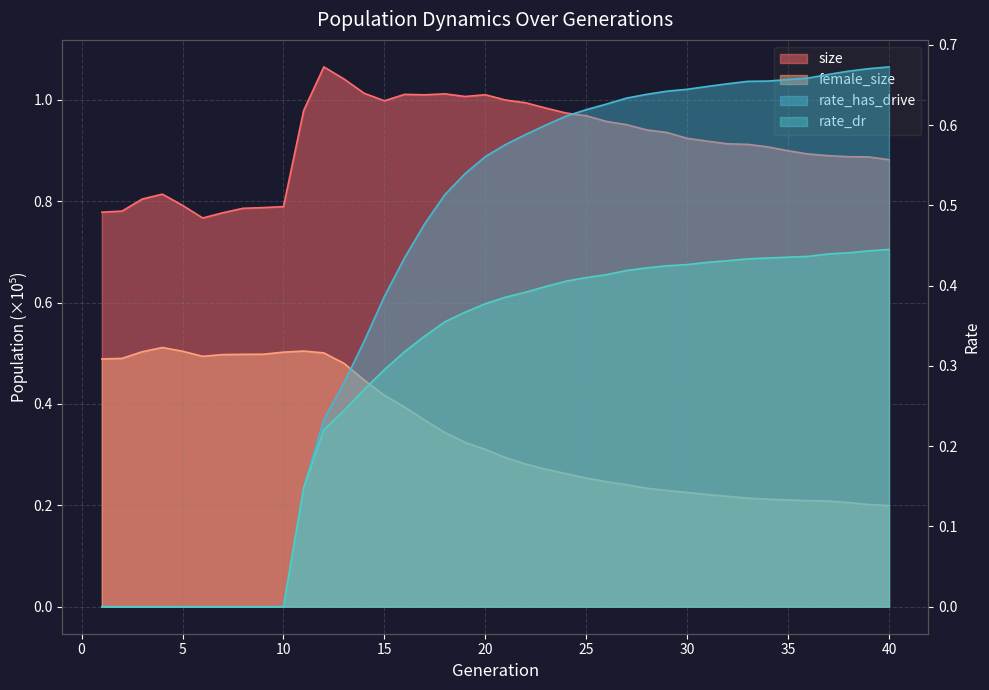

Does the chart display data point markers on the line(s)?

No